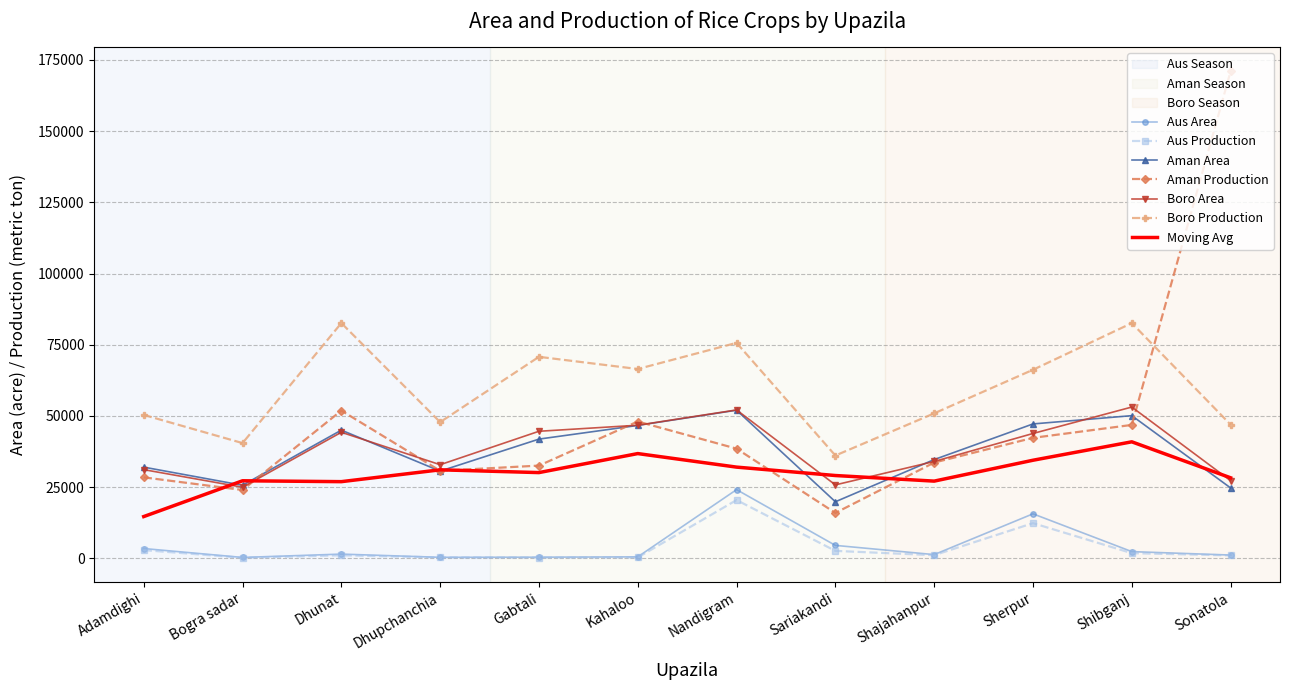

True or false: Boro Production and Aus Area cross at least once.

False